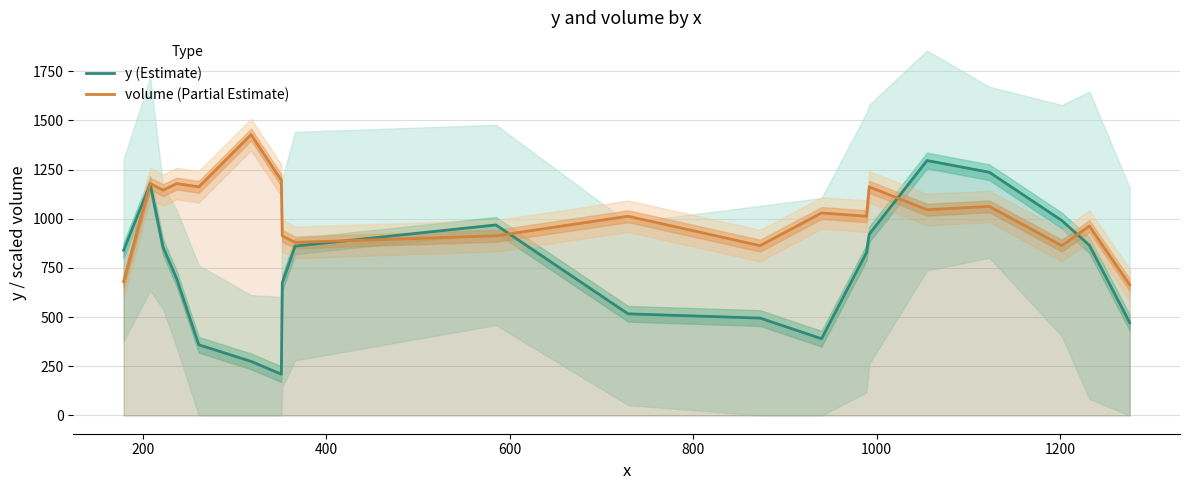

How many data points in y (Estimate) are above 839?

10